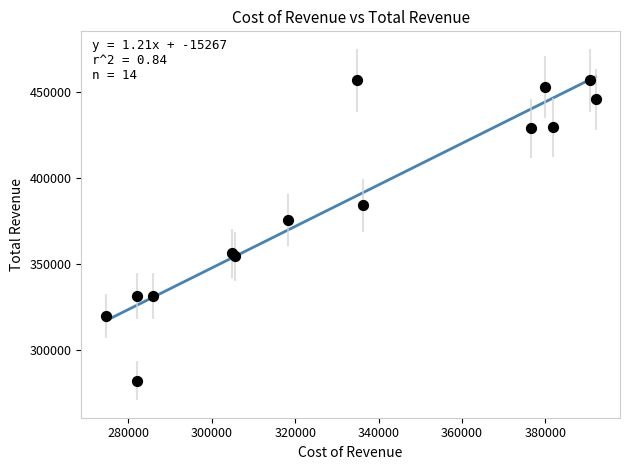

What Y value in the scatter plot is closest to 369500?

375600